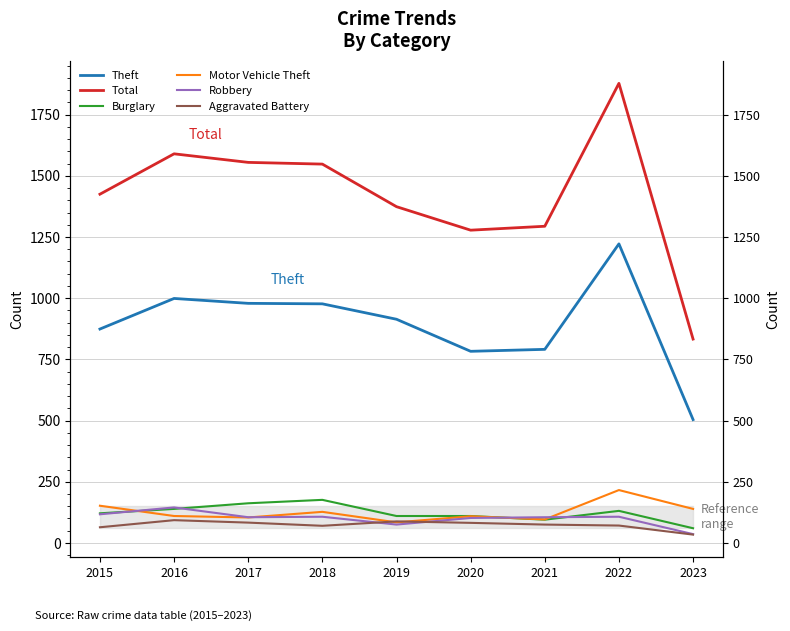

Which series has the largest total across all categories?

Total